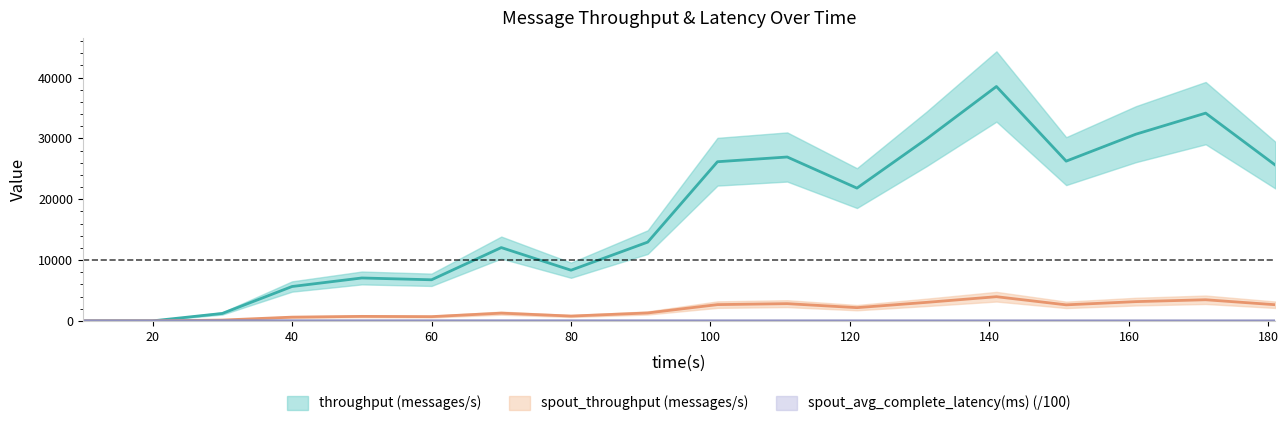

Which series has the largest range (max minus min)?

throughput (messages/s)